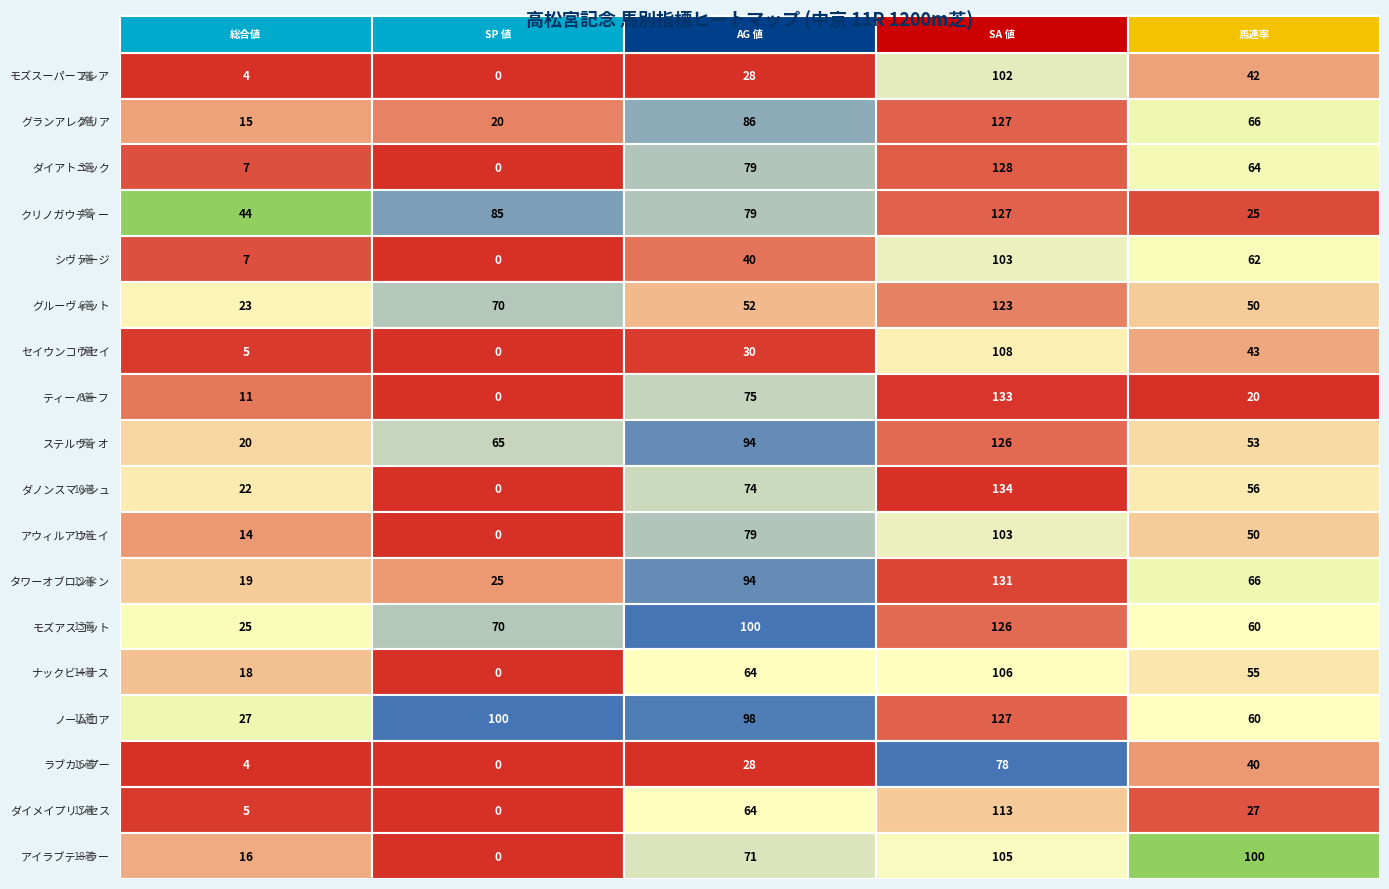

How many data points in SA 値 are less than 126?

9